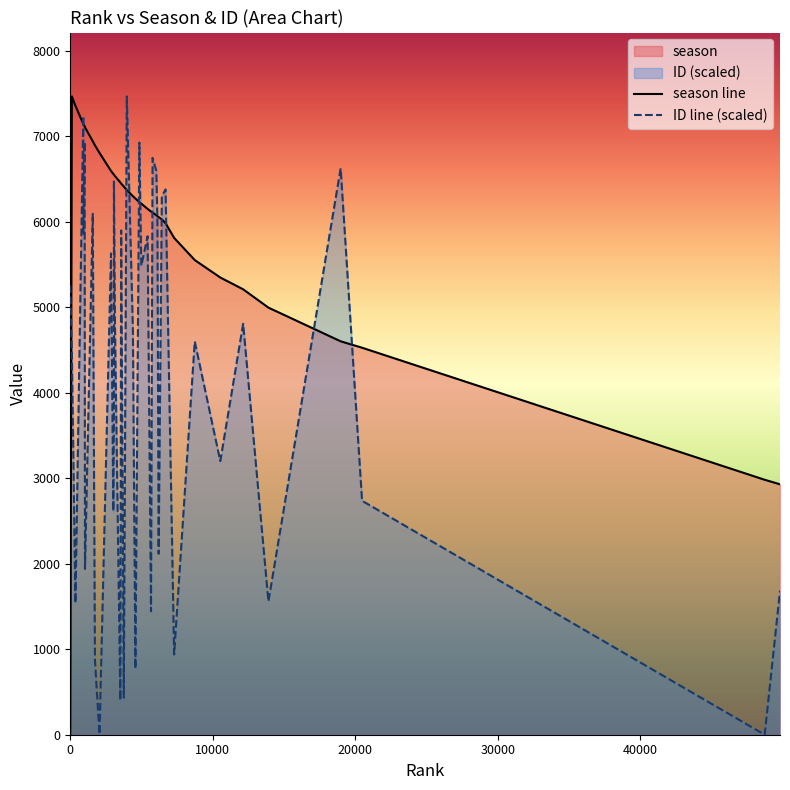

Which series has the largest total across all categories?

season line